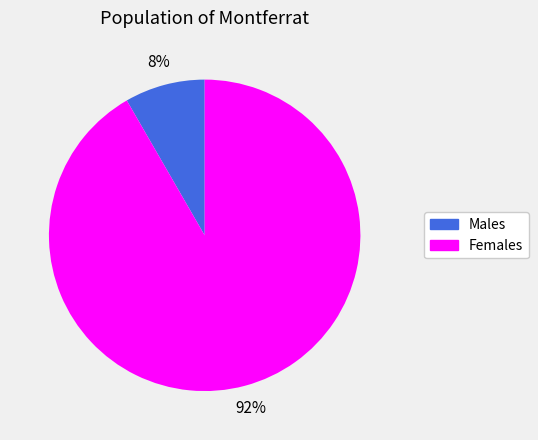

To the nearest percent, what is the average slice percentage?

50%